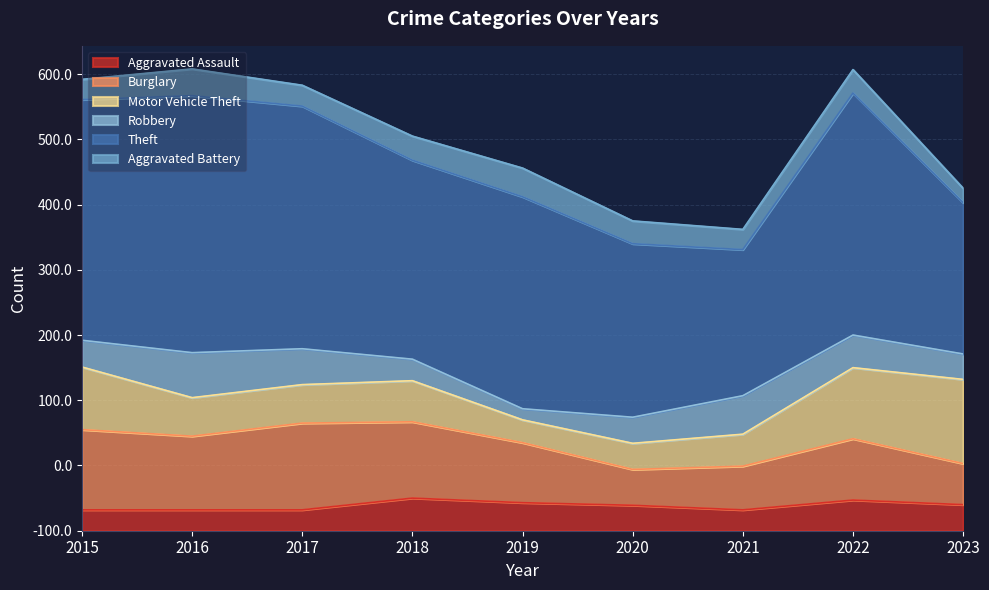

What are all the series names shown in the legend?

Aggravated Assault, Burglary, Motor Vehicle Theft, Robbery, Theft, Aggravated Battery